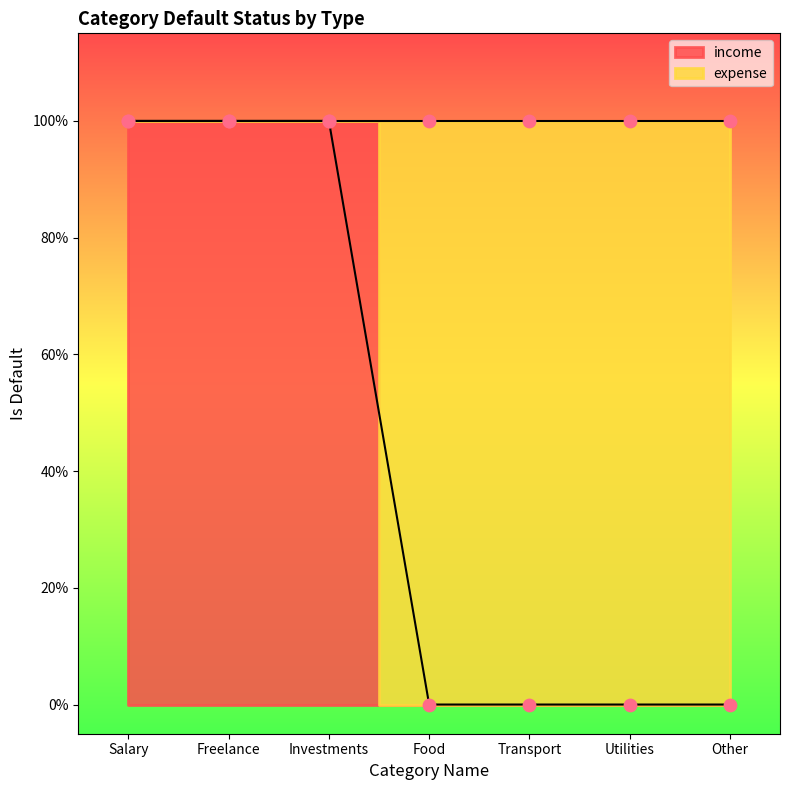

Which series contains the lowest Y value?

income